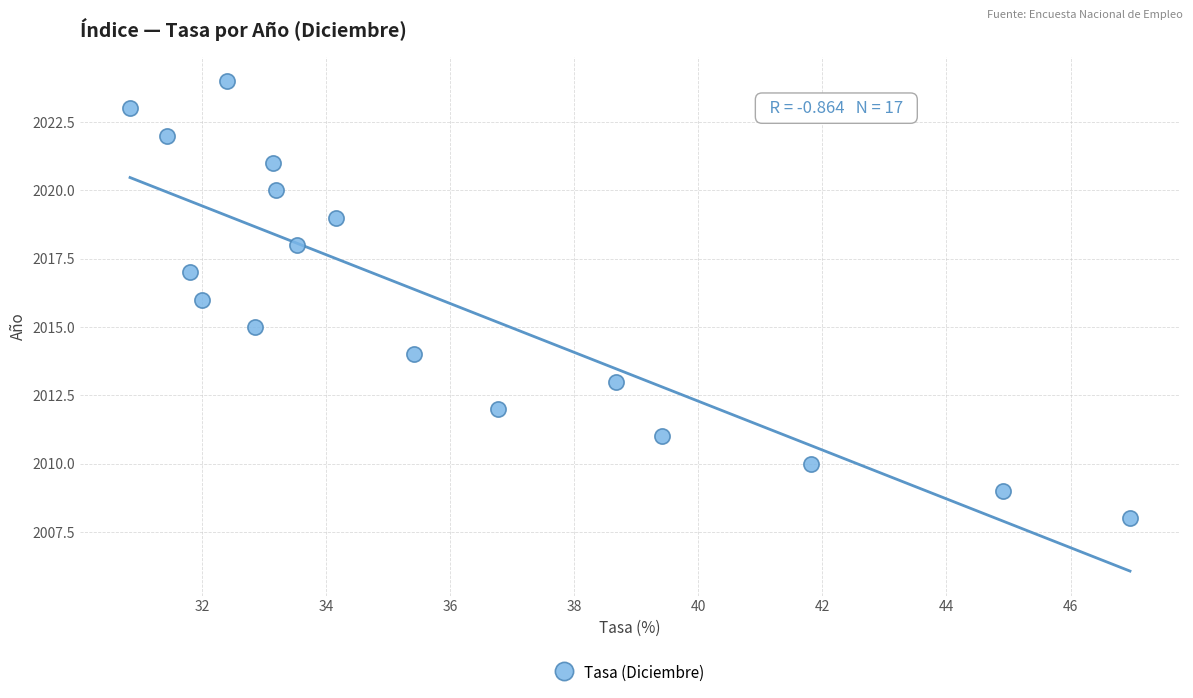

What is the range of Y values (max minus min)?

16